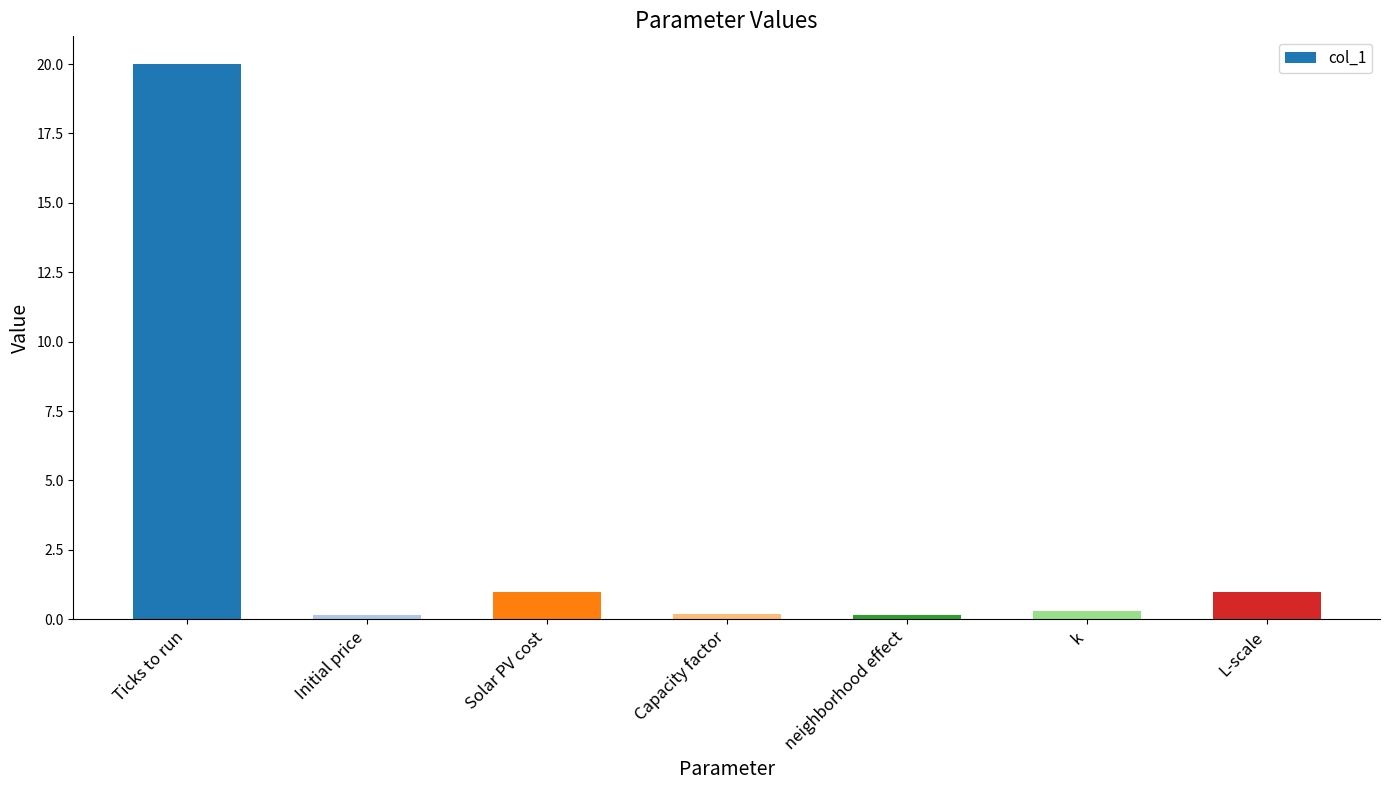

Which has a higher value, L-scale or Capacity factor?

L-scale